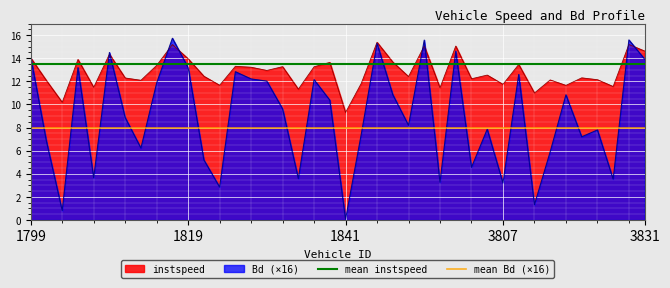

Does the chart display data point markers on the line(s)?

No